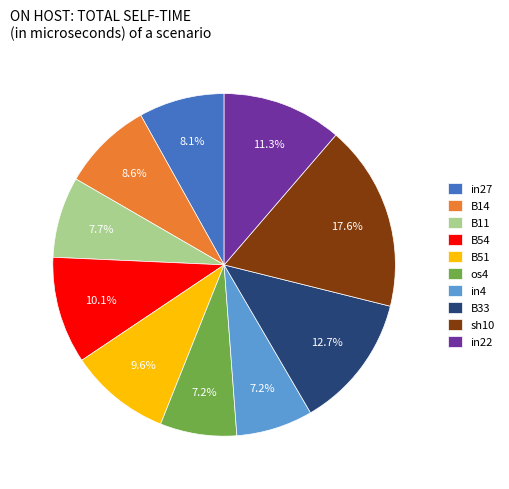

The B54 slice represents 24% of the pie. True or false?

False